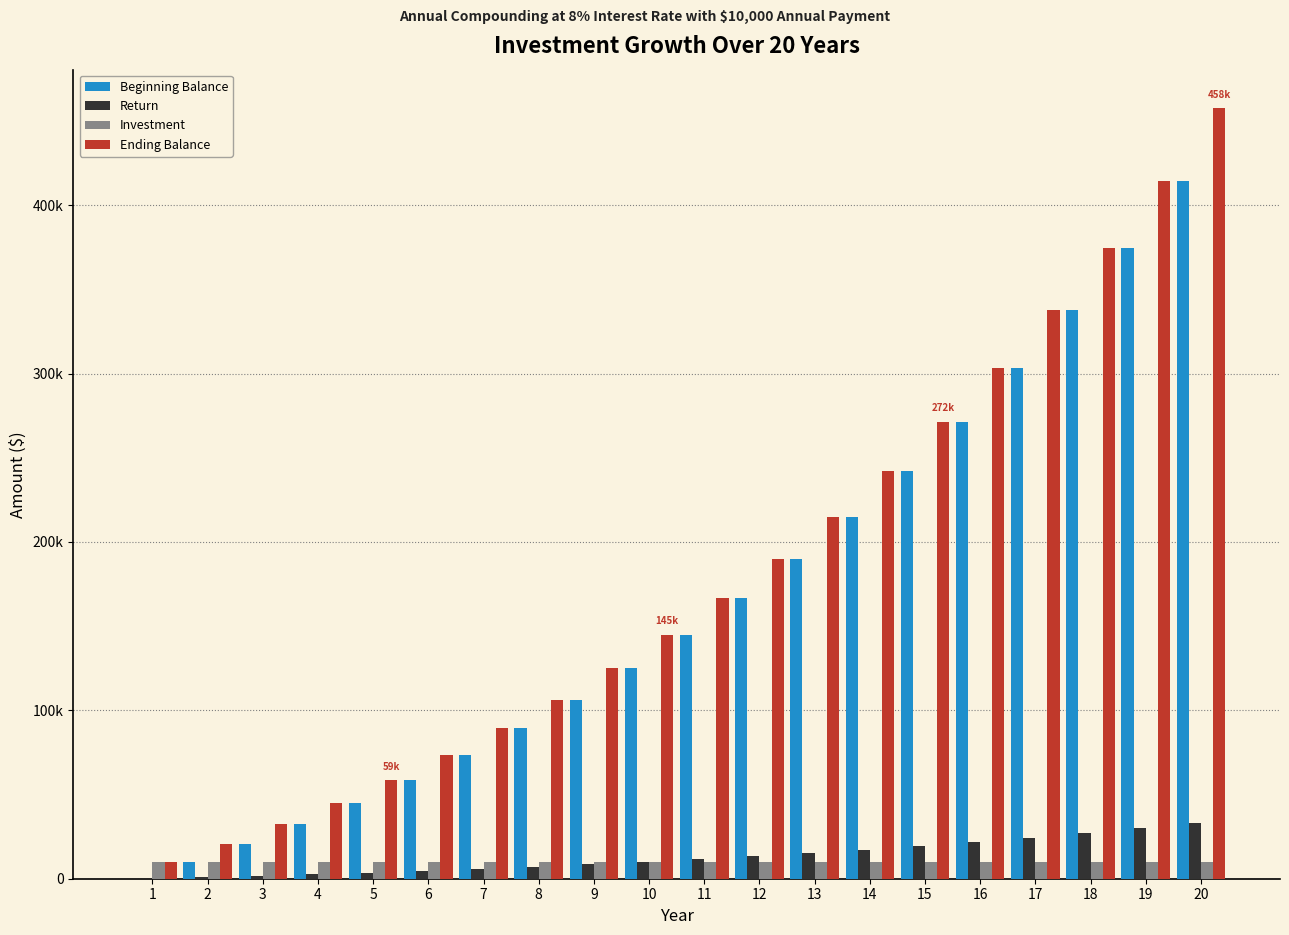

Does the chart contain stacked bars?

No